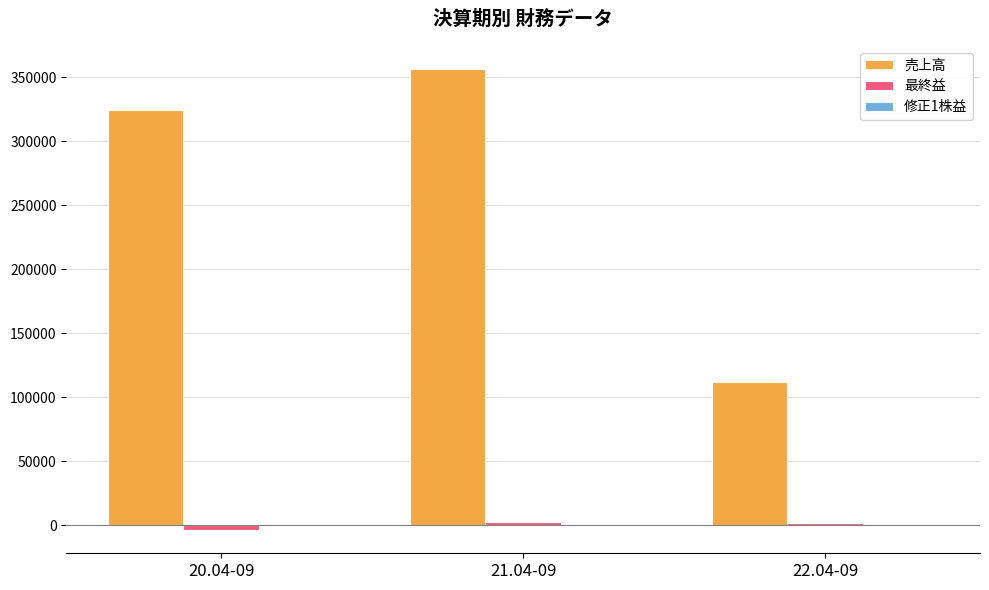

How many distinct data groups are displayed?

3